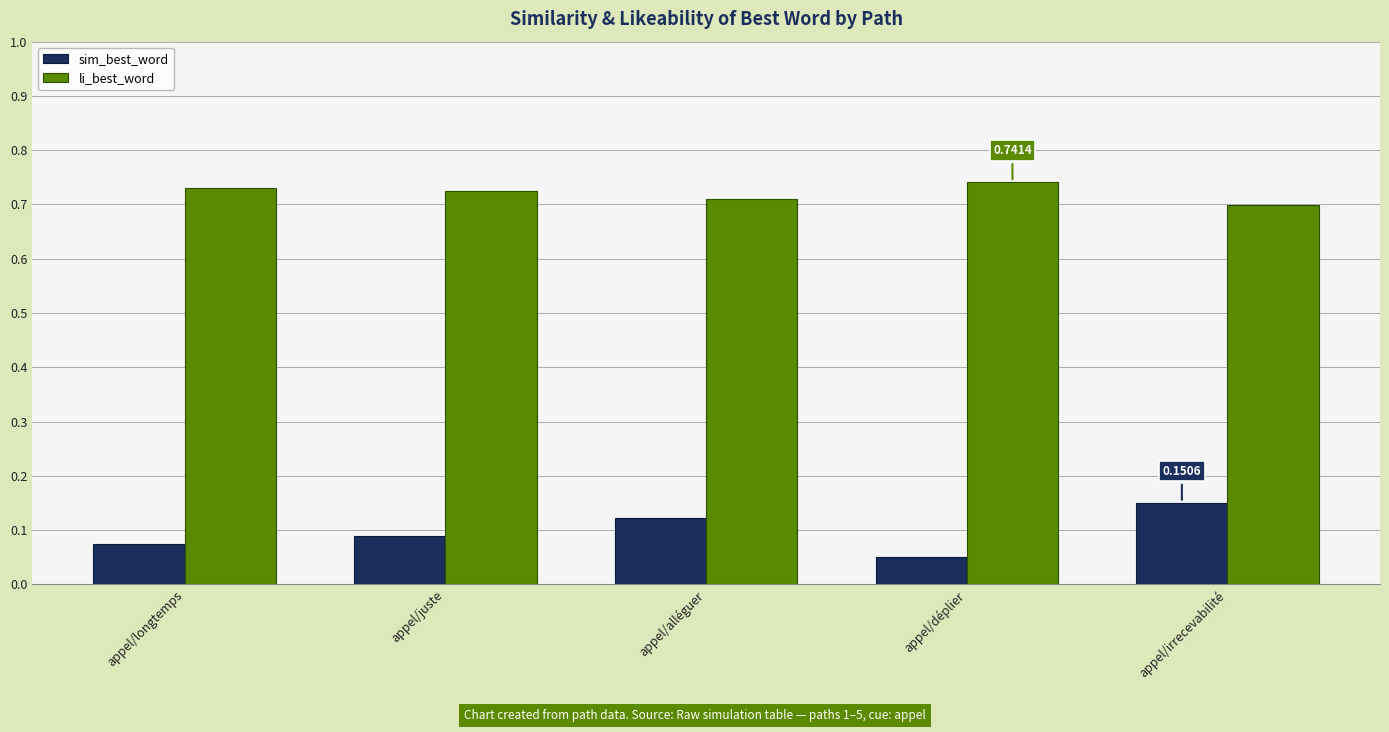

Does the chart contain any negative values?

No